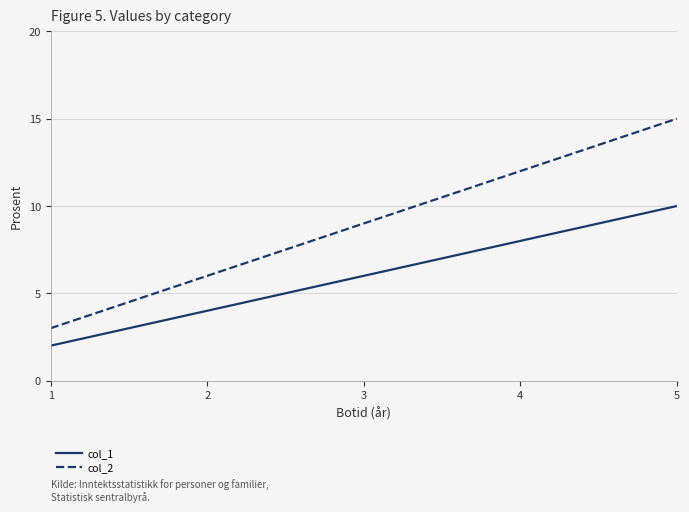

What is the average value of the col_2 series?

9